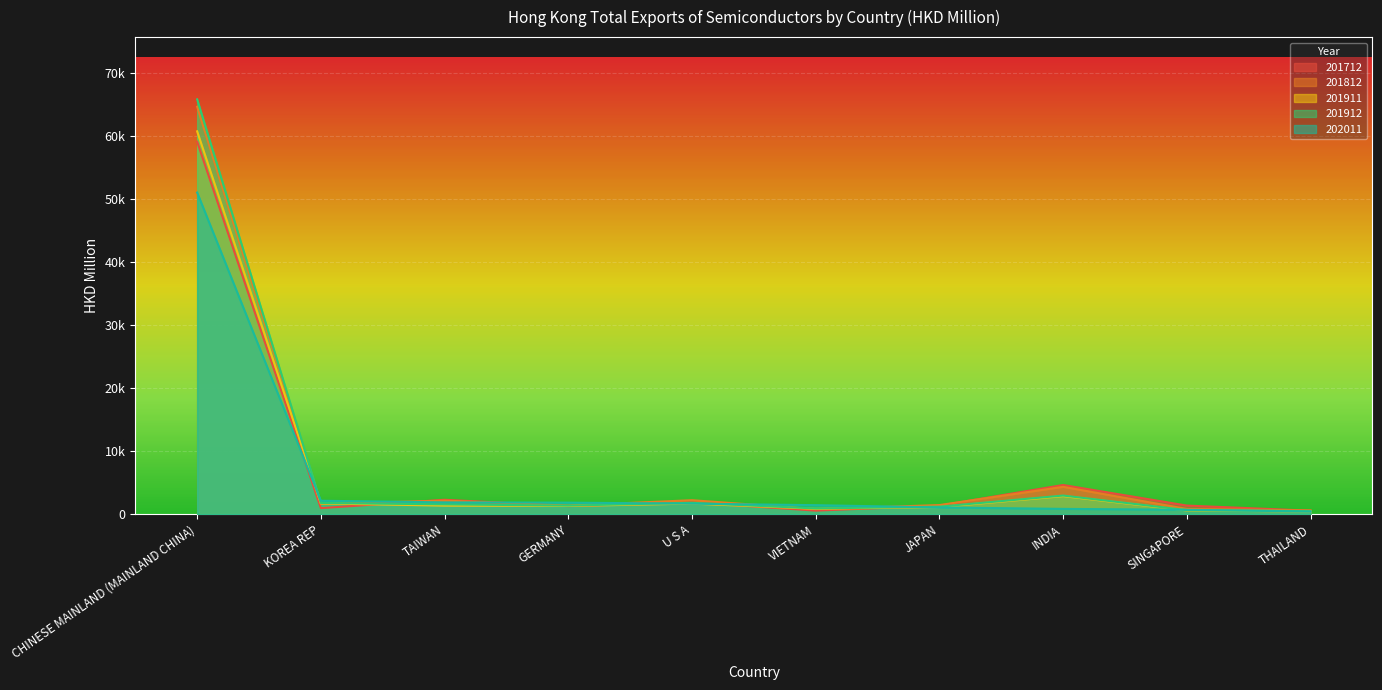

What is the highest value of the 201712 series?

59099.3